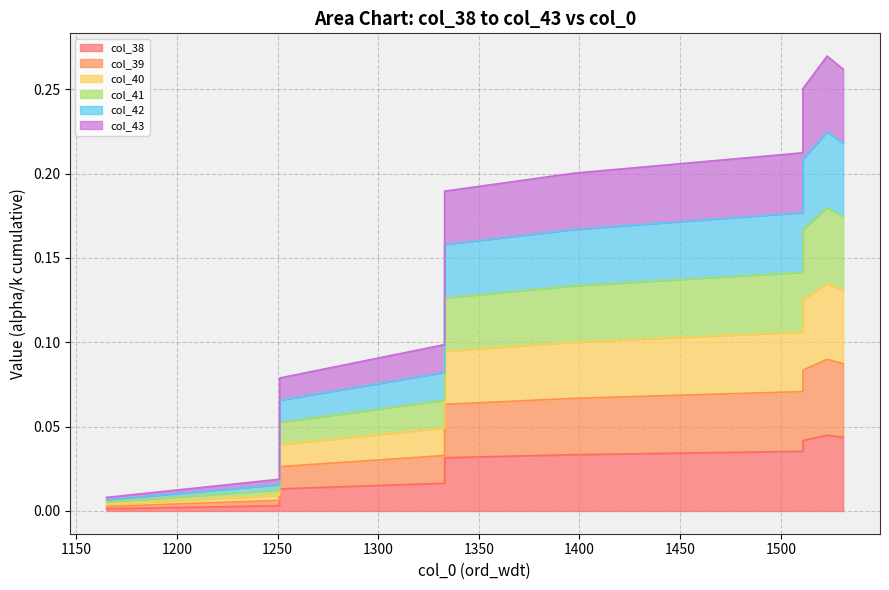

At which label does col_42 reach its minimum?

1165